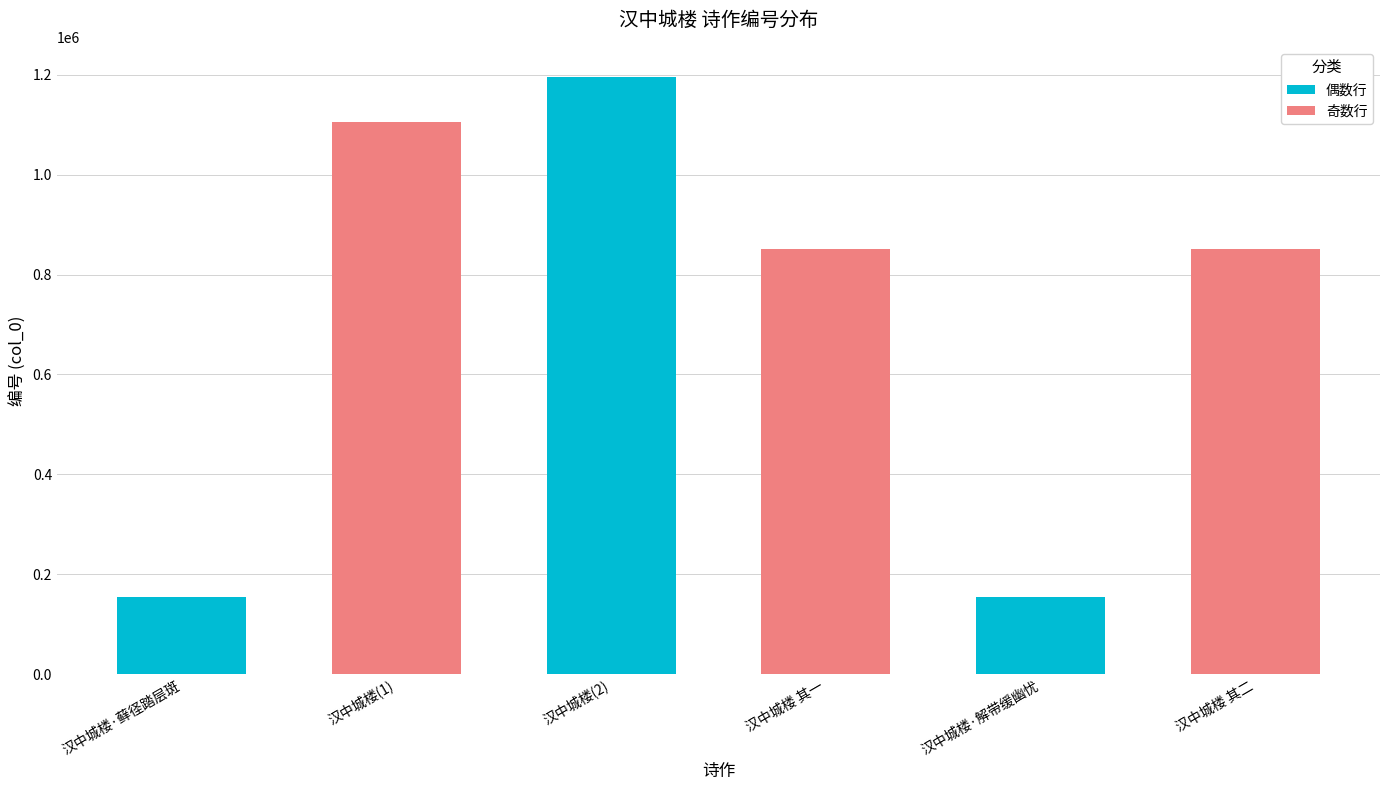

What is the value of the 偶数行 bar at the 3rd from the left?

1196122